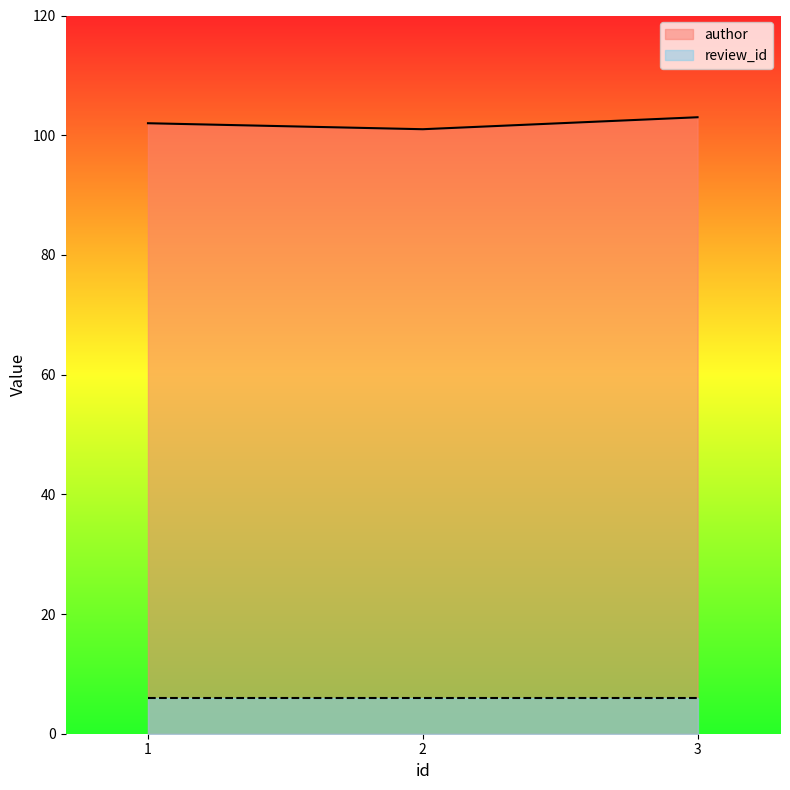

What is the change in value from 1 to 3?

+1